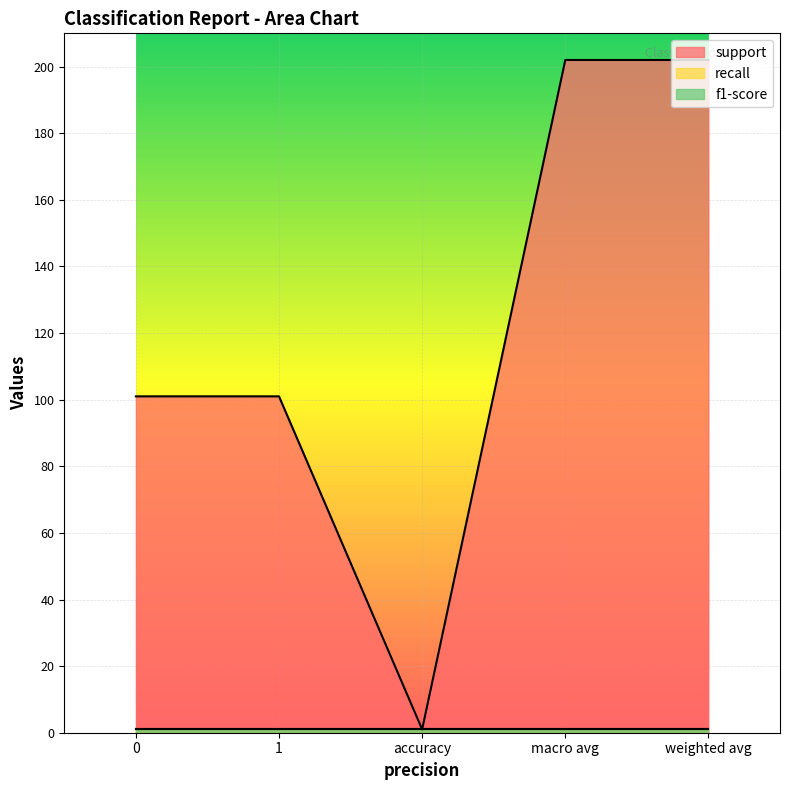

Is the value of recall at weighted avg greater than the value of support at weighted avg?

No